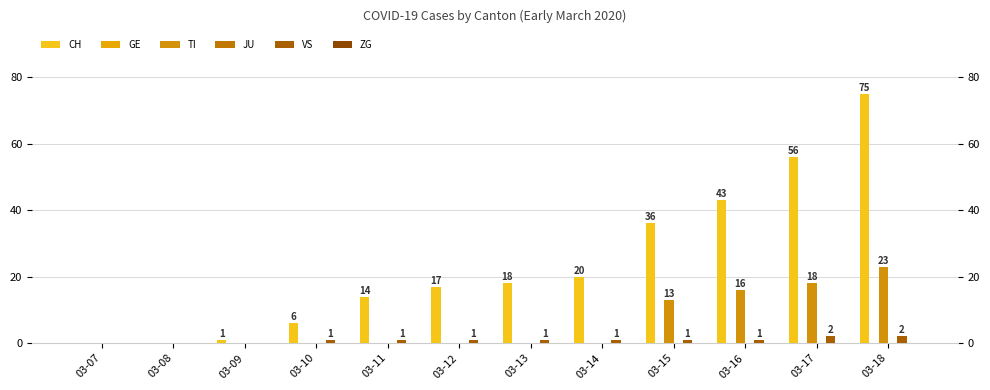

What are all the series names shown in the legend?

CH, GE, TI, JU, VS, ZG